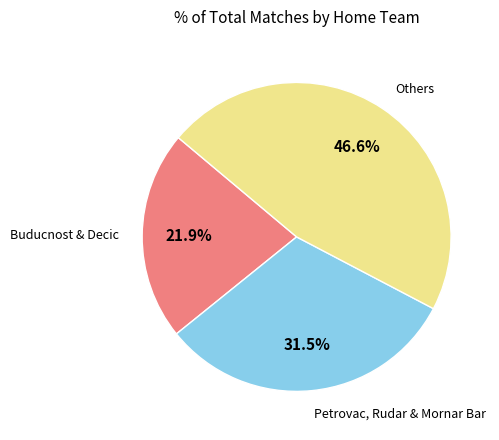

Does any single category account for the majority?

No